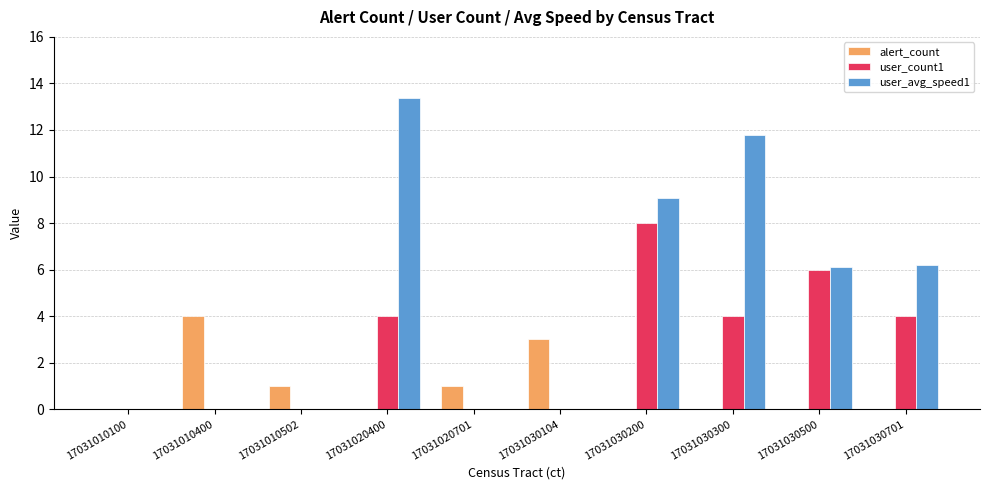

What is the total value across all series at 17031030500?

12.1